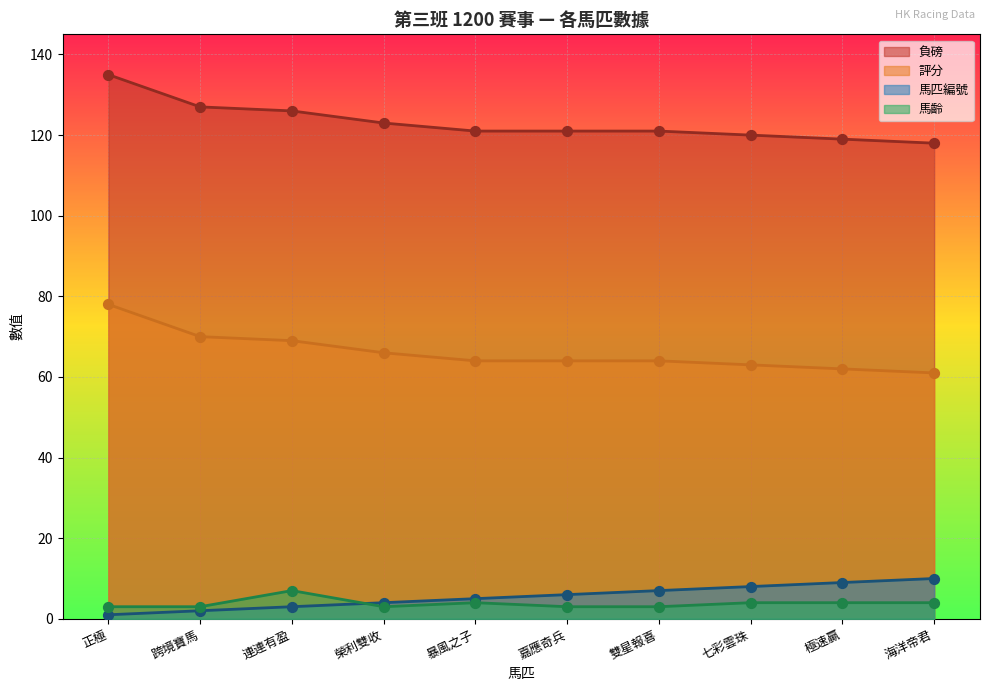

Which series reaches the maximum Y coordinate?

負磅